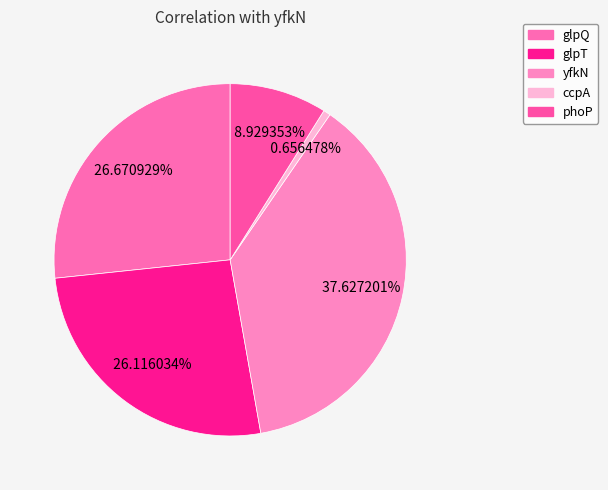

Count the number of slices in the pie.

5